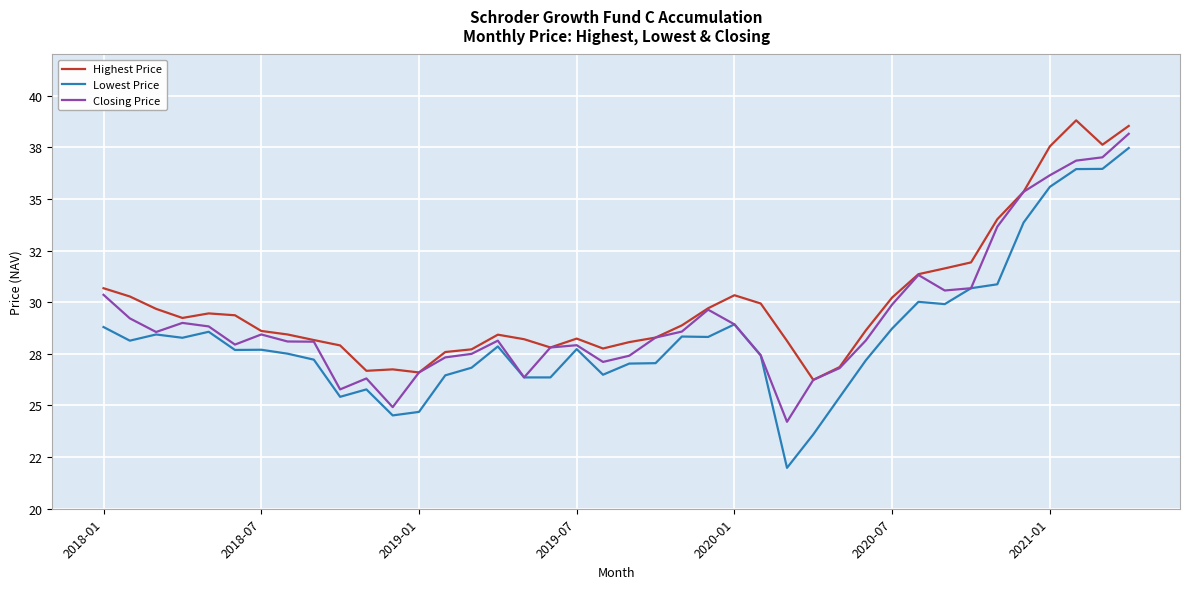

Does the chart display data point markers on the line(s)?

No